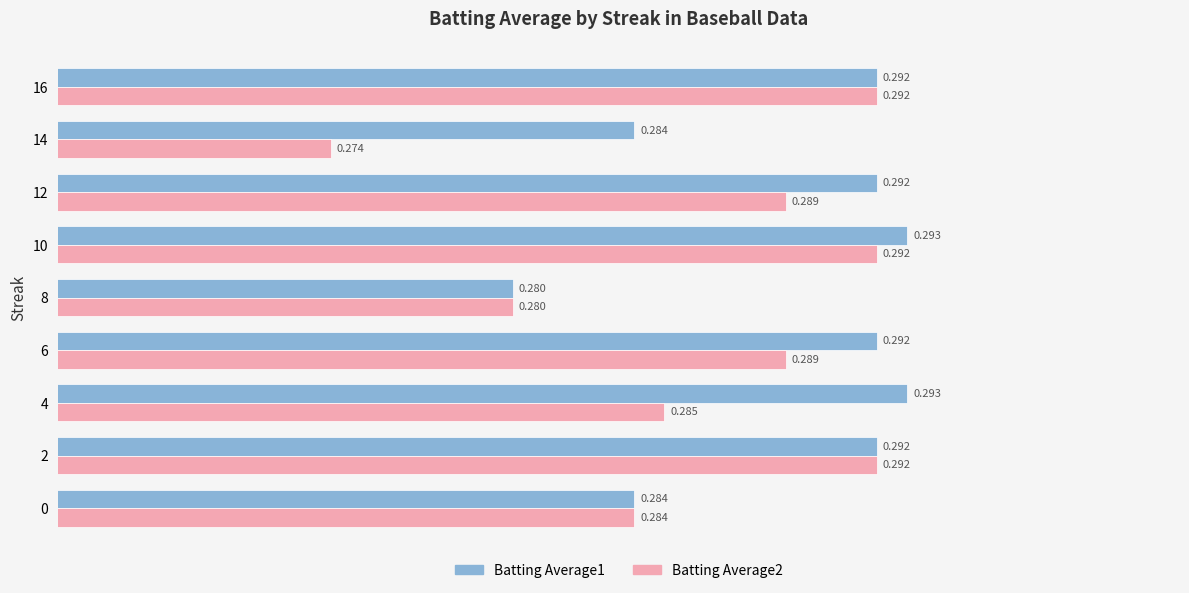

At how many categories does at least one series exceed 0?

9